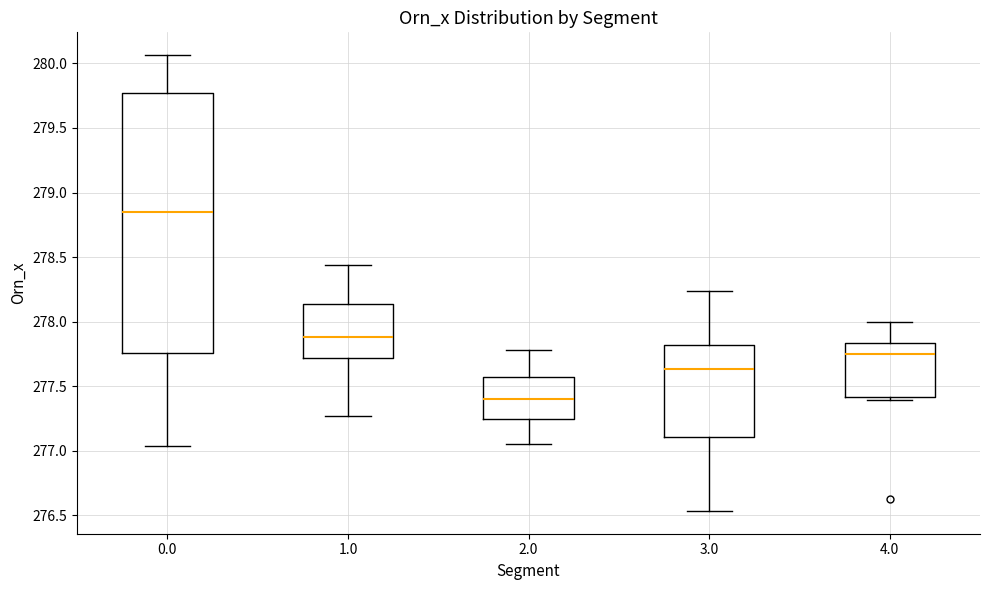

Reading left to right, read every box against the y-axis: the position of its median line, the range the box covers, and the ends of its whiskers. The values are not printed on the chart, so give them approximately, as read against the axis.

0.0: median 278.85, box 277.75 to 279.75, whiskers 277.05 to 280.05
1.0: median 277.90, box 277.70 to 278.15, whiskers 277.25 to 278.45
2.0: median 277.40, box 277.25 to 277.55, whiskers 277.05 to 277.80
3.0: median 277.65, box 277.10 to 277.80, whiskers 276.55 to 278.25
4.0: median 277.75, box 277.40 to 277.85, whiskers 277.40 (just below the box's lower edge) to 278.00